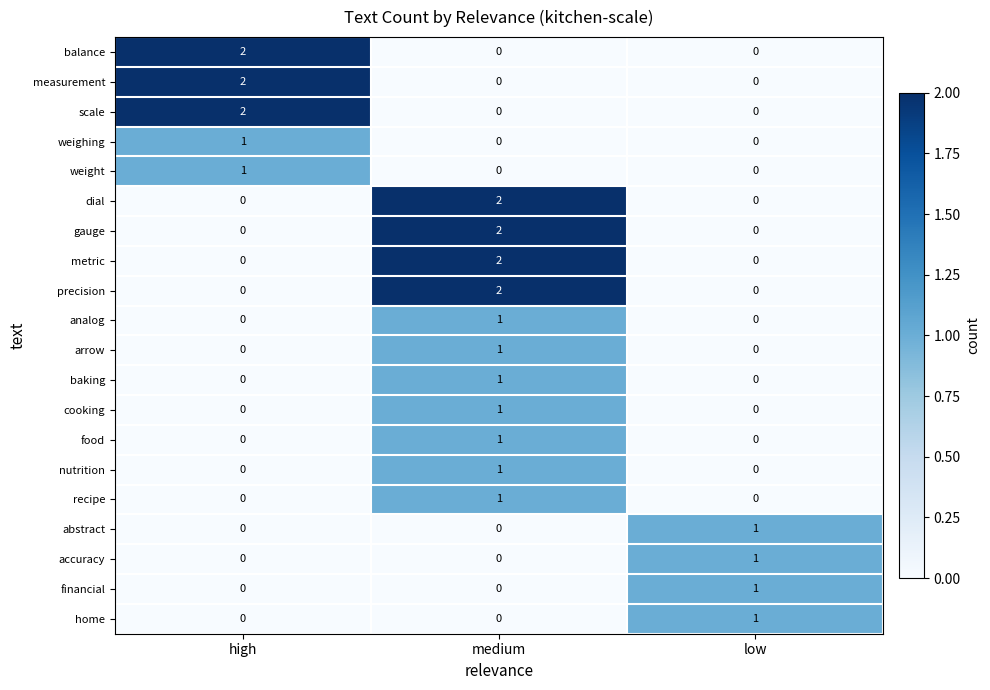

At which category is the sum across all series the highest?

medium